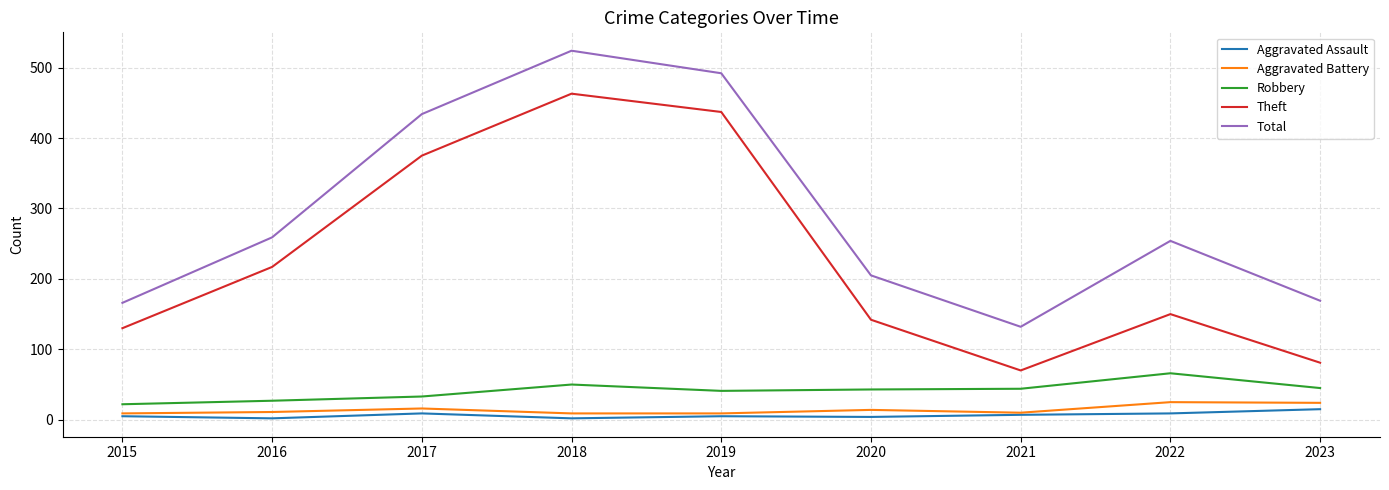

True or false: Aggravated Assault and Robbery intersect in this chart.

False